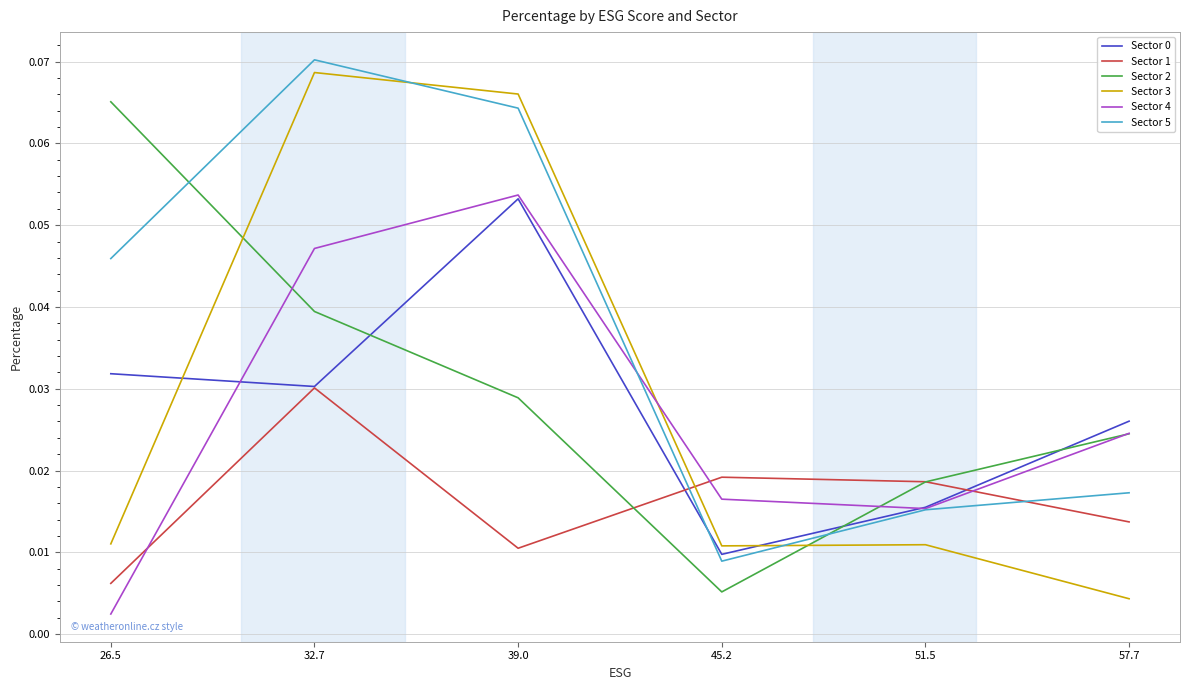

Which category has the highest value in the Sector 1 series?

32.7